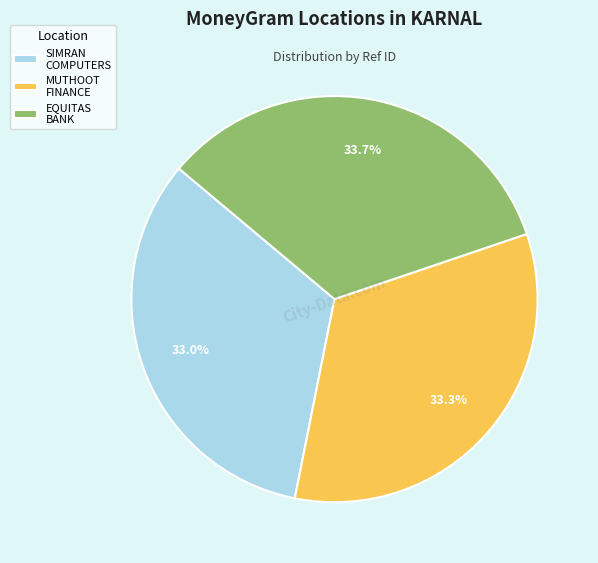

Combined, what portion of the pie is EQUITAS BANK and SIMRAN COMPUTERS?

66.7%